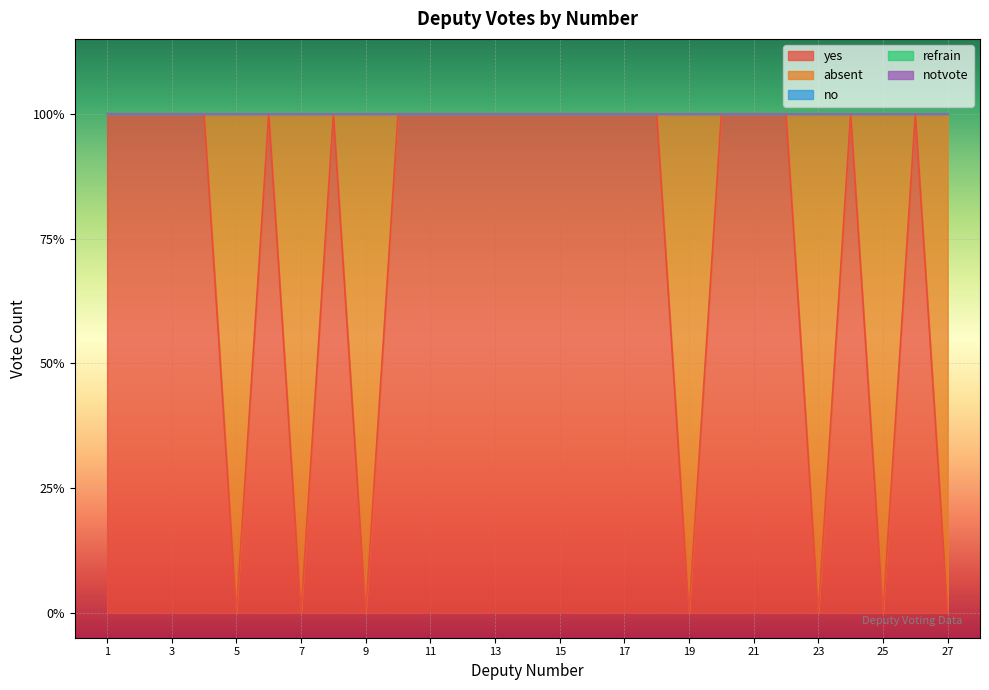

Which series has the widest spread of values?

yes